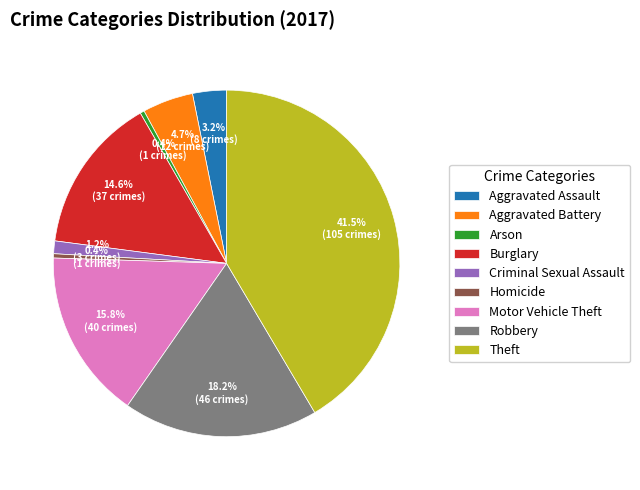

To the nearest percent, what is the difference between the largest and smallest slice percentages?

41%